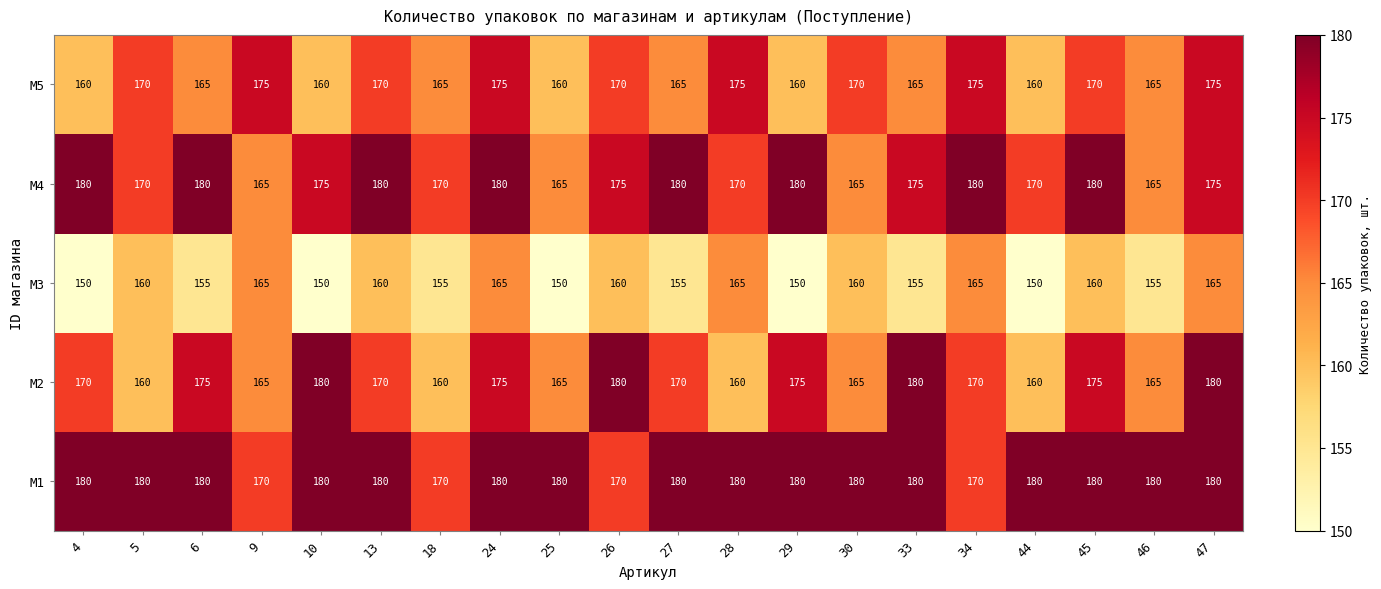

Which series has the largest total across all categories?

M1